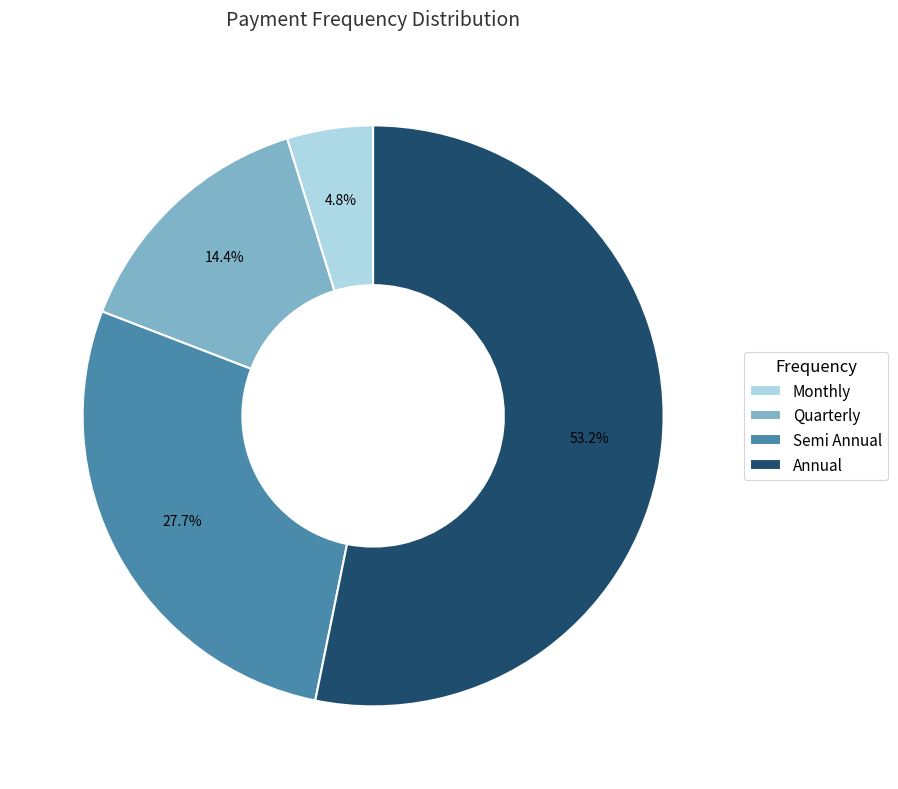

Is it true that Quarterly is 14% of the pie?

True